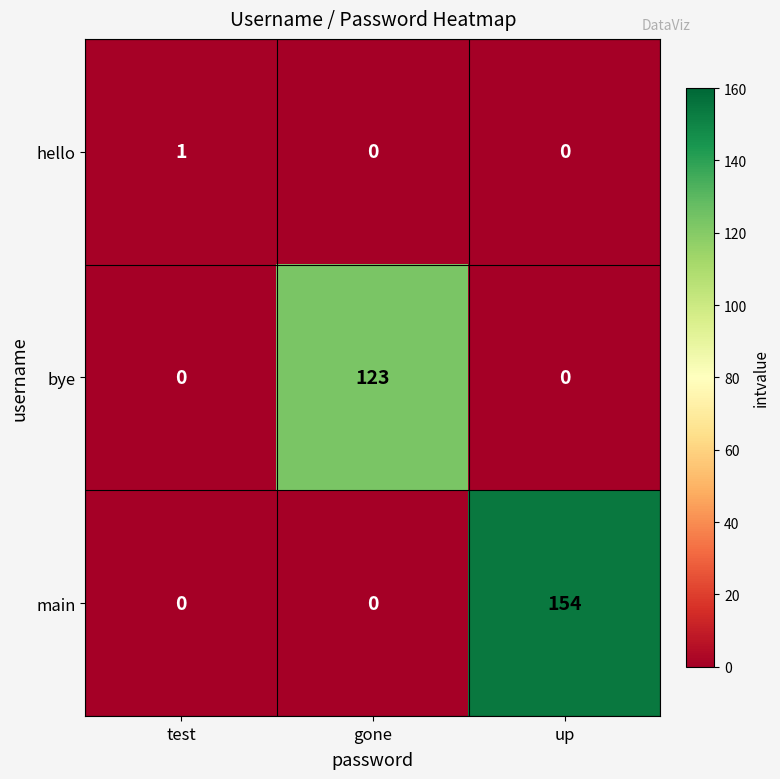

What is the difference between the maximum and minimum values in the bye series?

123